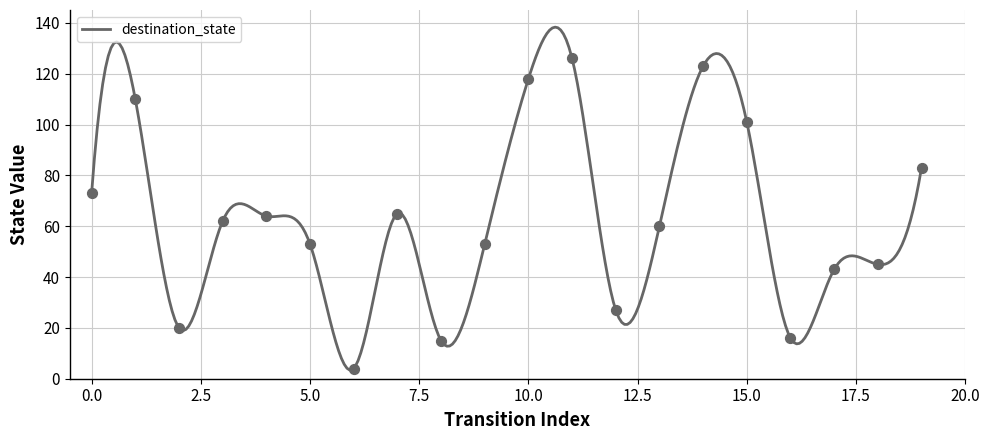

Between 2 and 18, which is larger?

18